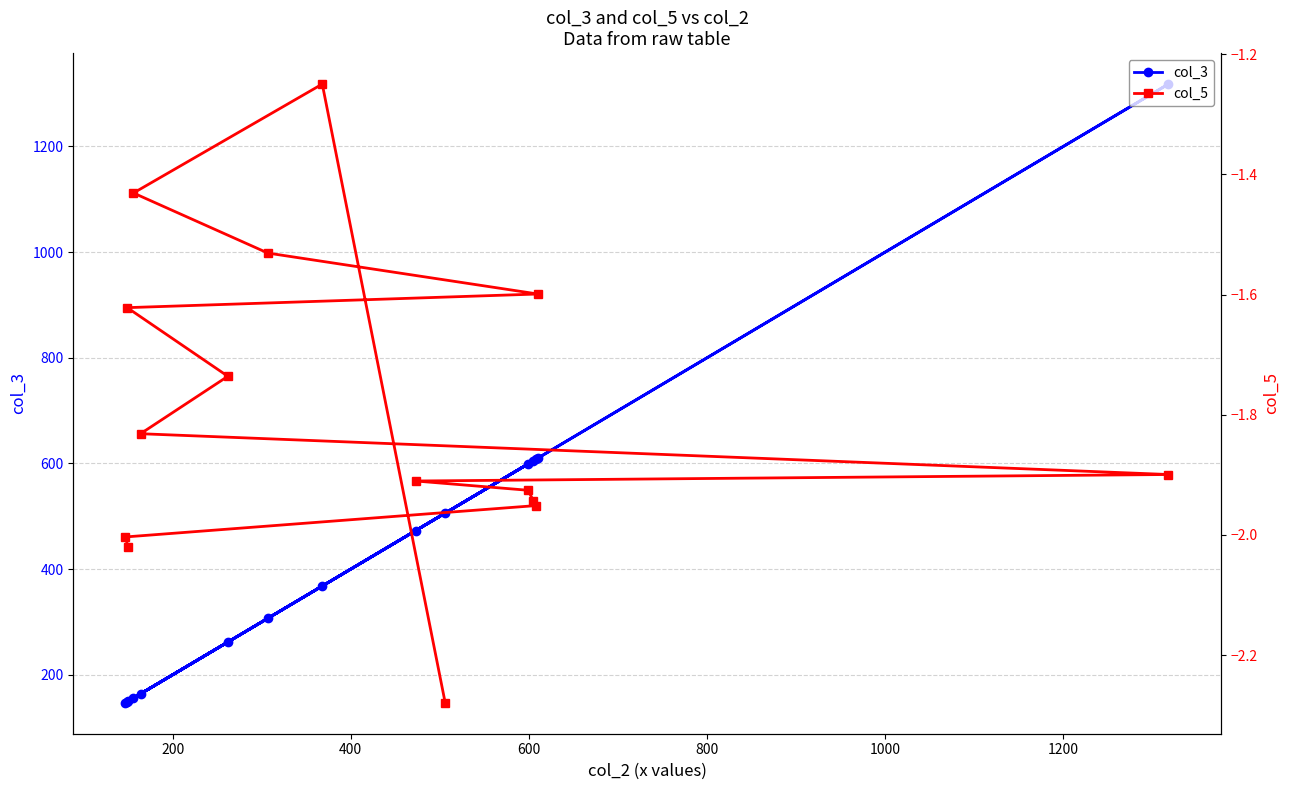

True or false: col_3 and col_5 cross at least once.

False